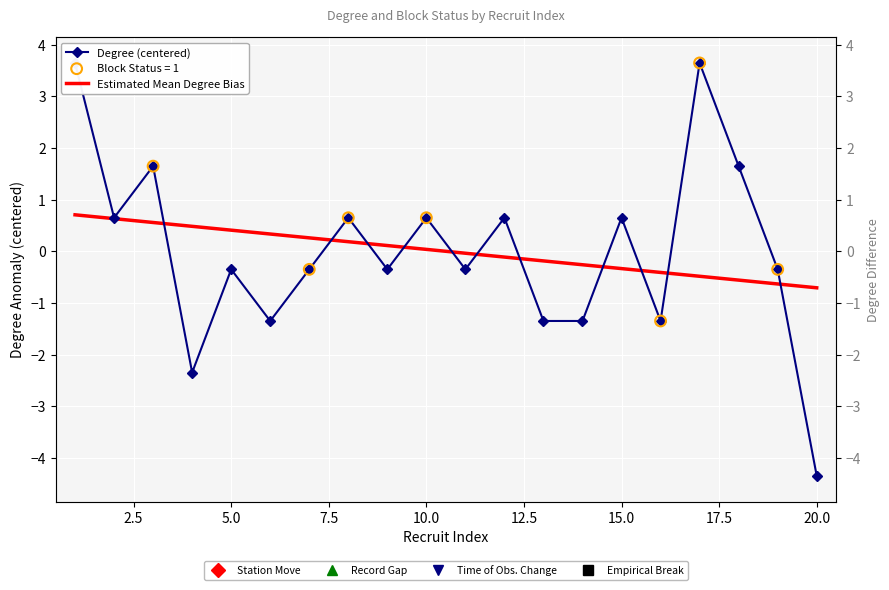

At how many categories does at least one series exceed -1?

20